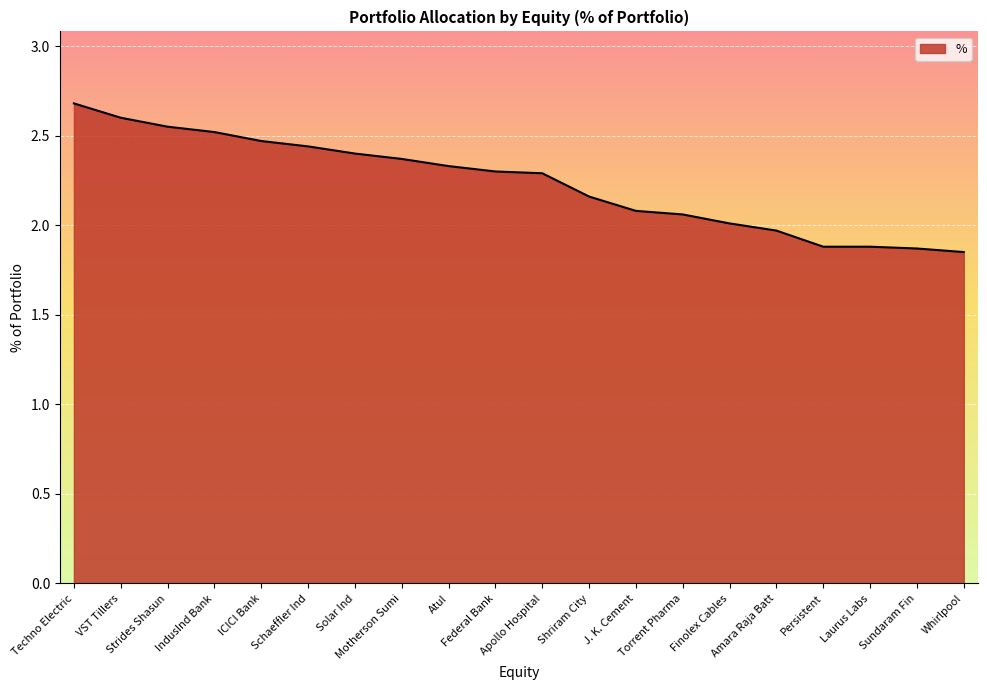

What position from the right is Strides Shasun?

18